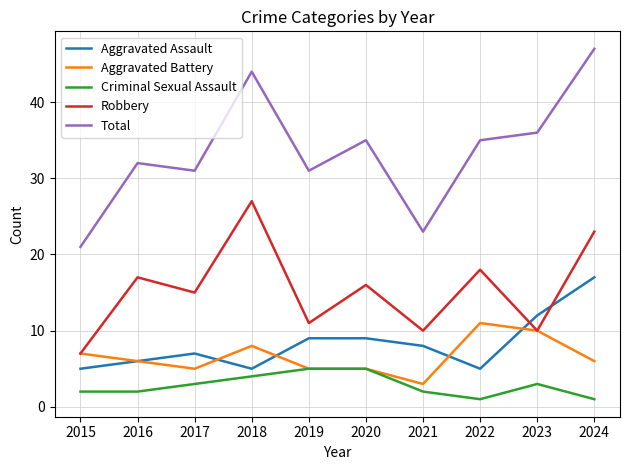

How many Criminal Sexual Assault values are between 2 and 4?

6